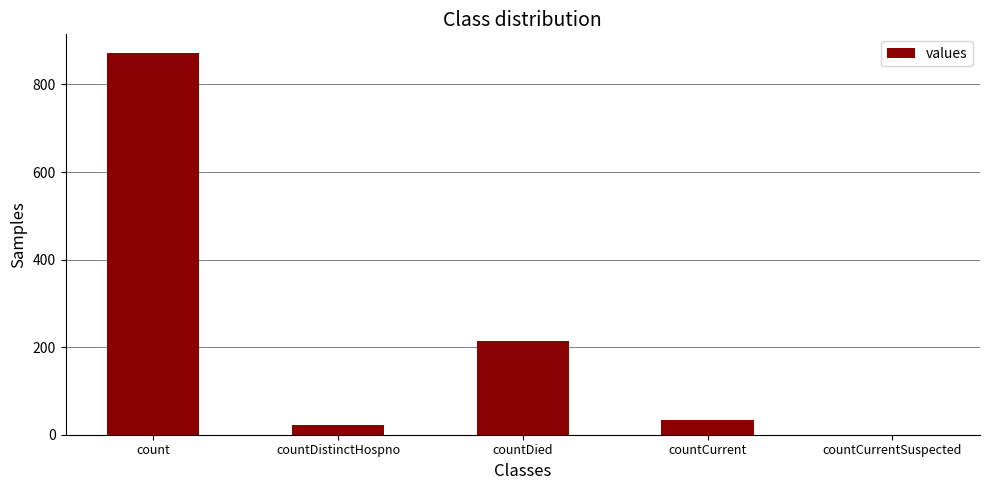

What is the change in value from count to countDied?

-658